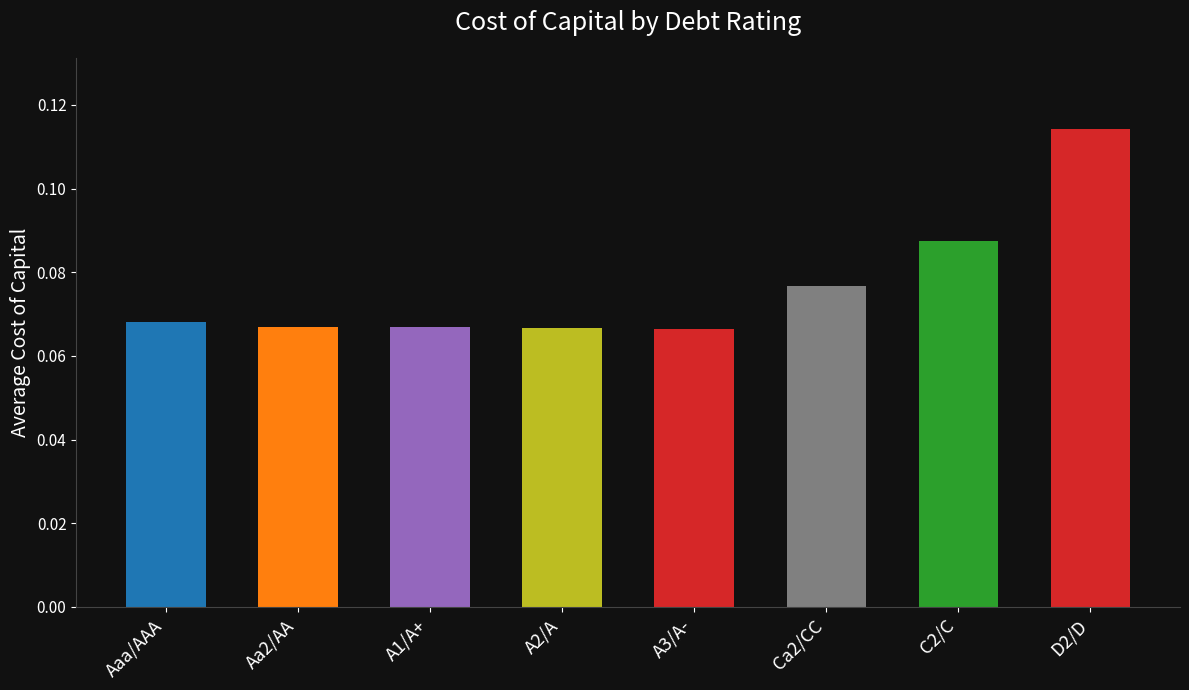

What is the label of the 2nd bar from the right?

C2/C